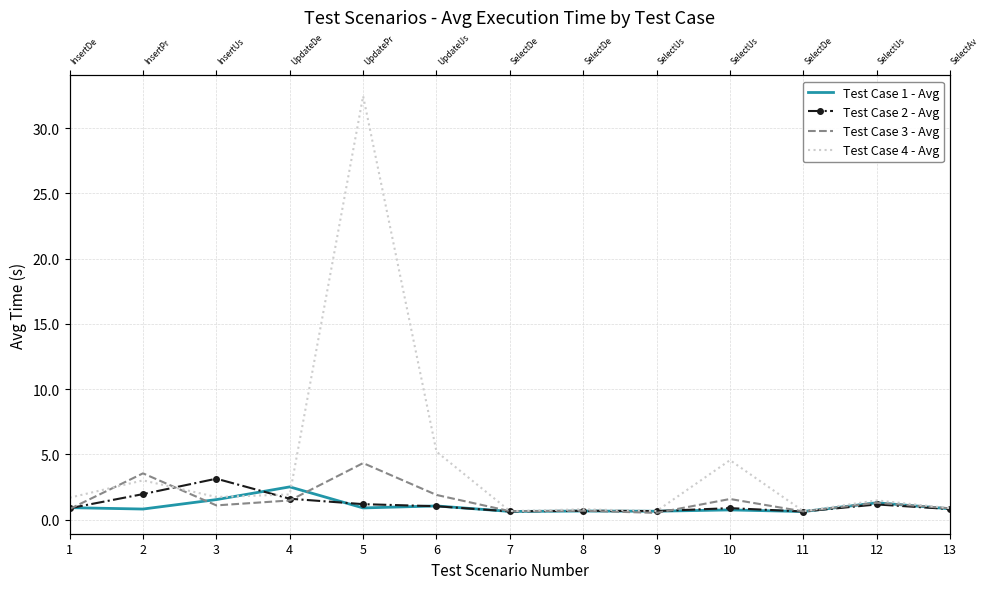

After their last crossing, which series has the higher values: Test Case 4 - Avg or Test Case 2 - Avg?

Test Case 4 - Avg